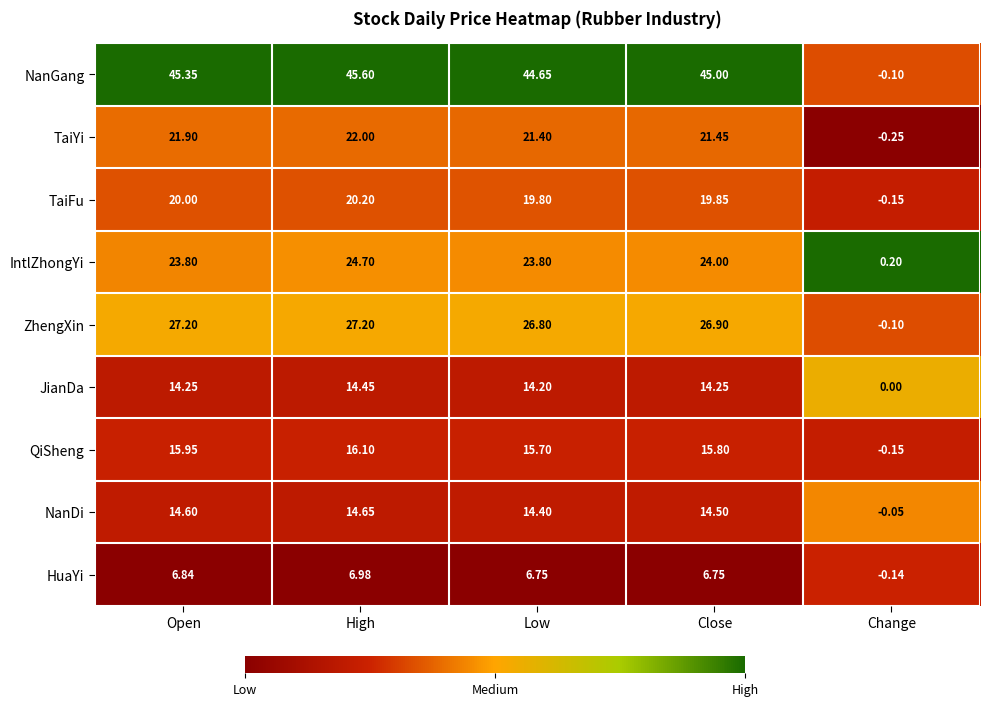

Rank the series by their maximum value, from highest to lowest.

NanGang, ZhengXin, IntlZhongYi, TaiYi, TaiFu, QiSheng, NanDi, JianDa, HuaYi